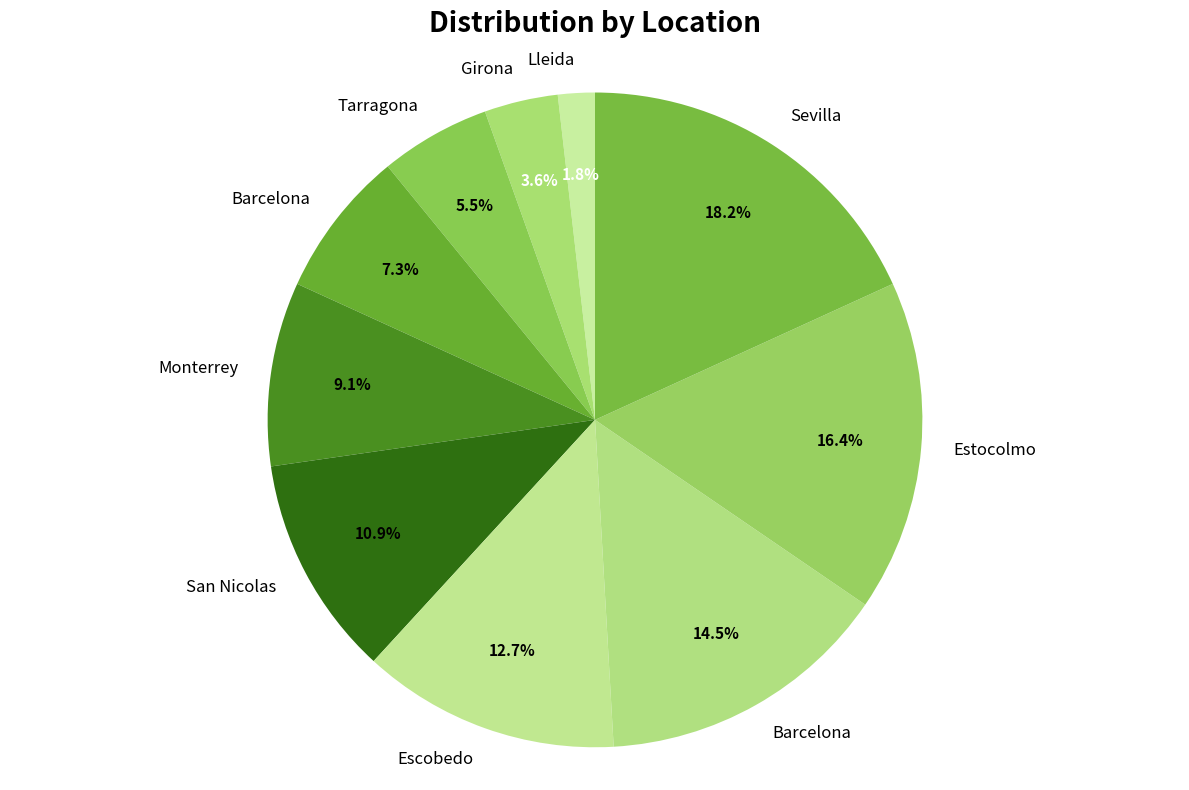

Count the number of slices in the pie.

10